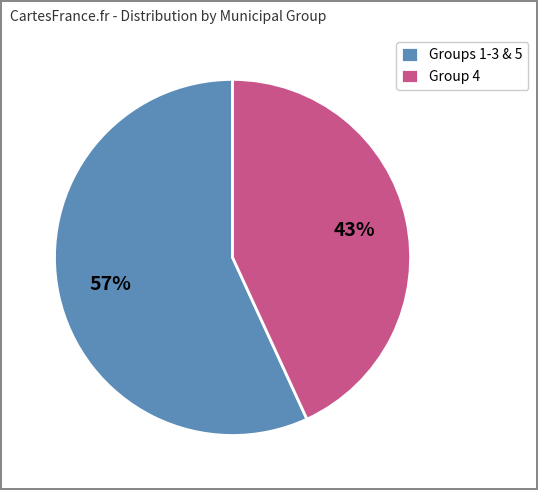

Combined, do Group 4 and Groups 1-3 & 5 account for over 50%?

Yes